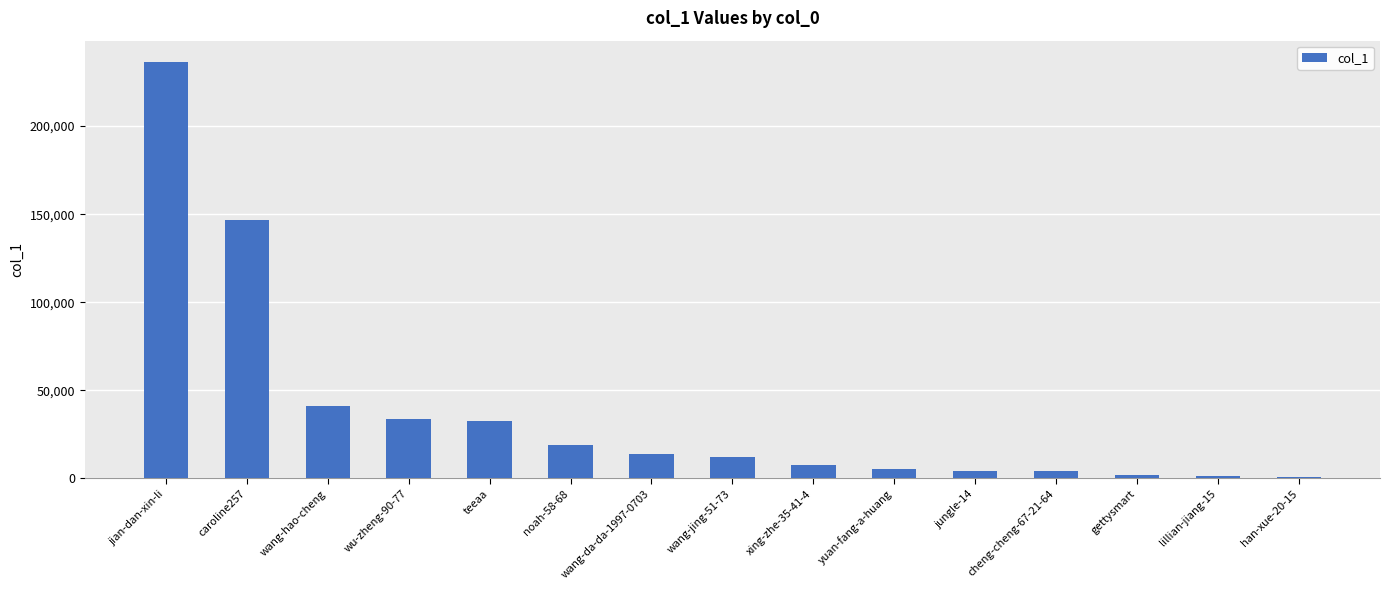

What is the sum of all values?

559700